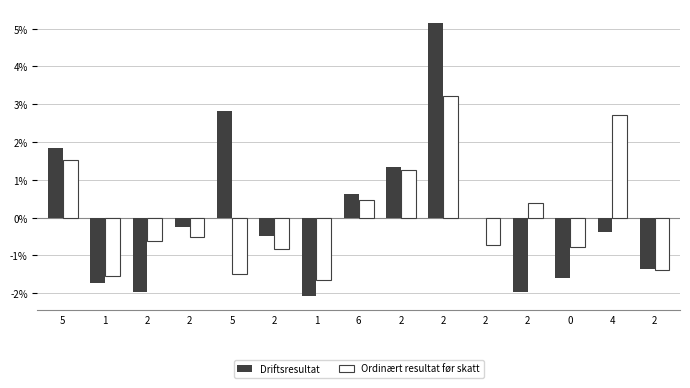

At 2, list the series in order from smallest to largest.

Driftsresultat, Ordinært resultat før skatt